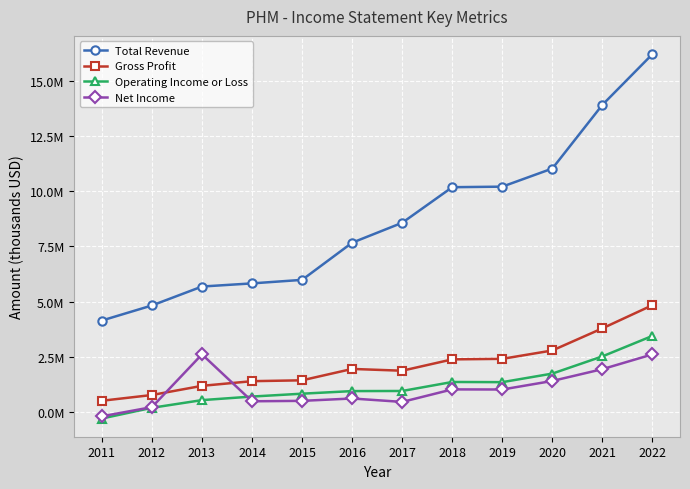

What are all the series names shown in the legend?

Total Revenue, Gross Profit, Operating Income or Loss, Net Income